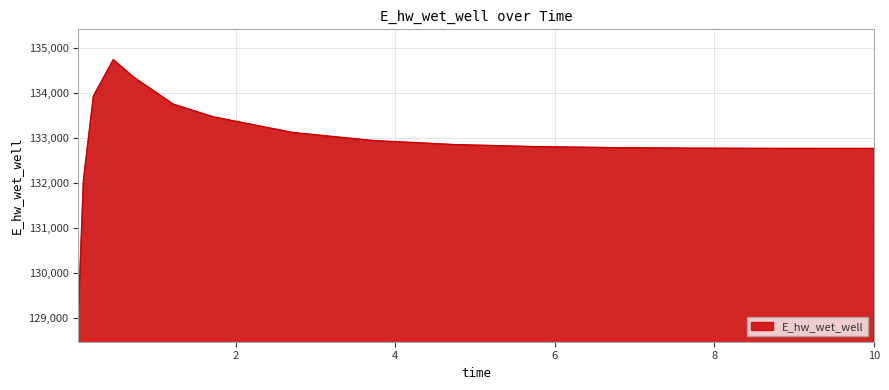

What is the greatest value displayed?

134748.5